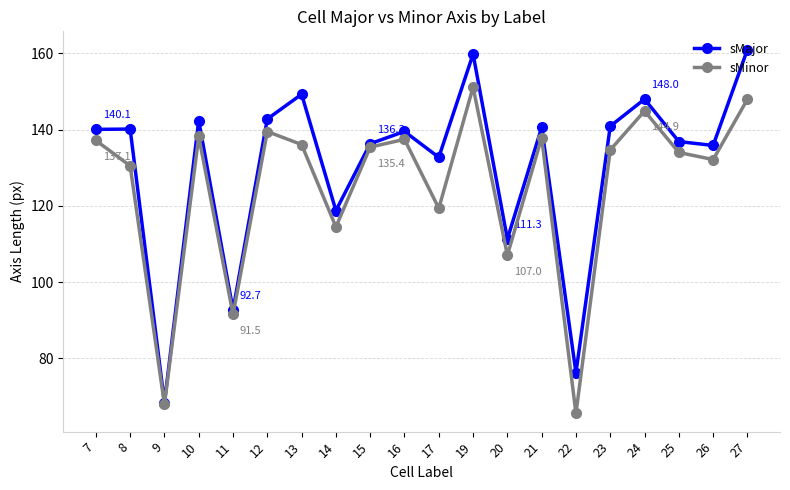

Does the chart display data point markers on the line(s)?

Yes